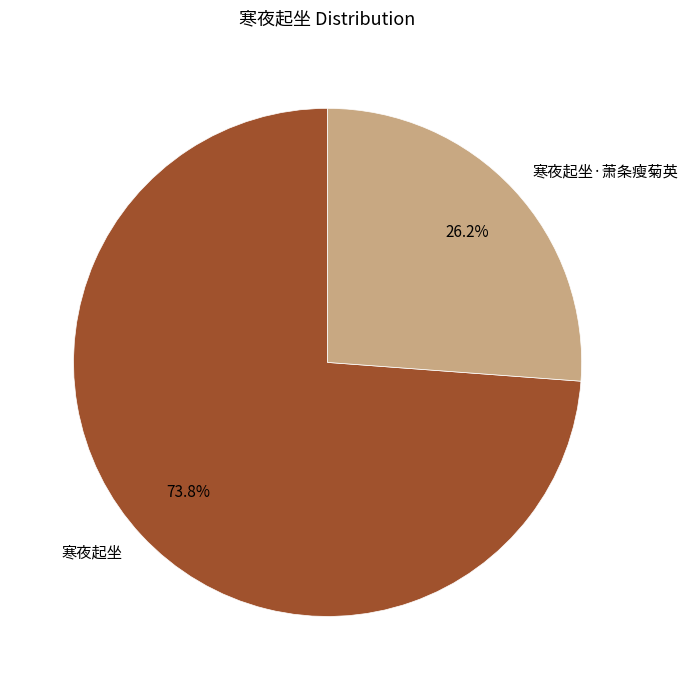

To the nearest percent, what is the difference between the largest and smallest slice percentages?

48%